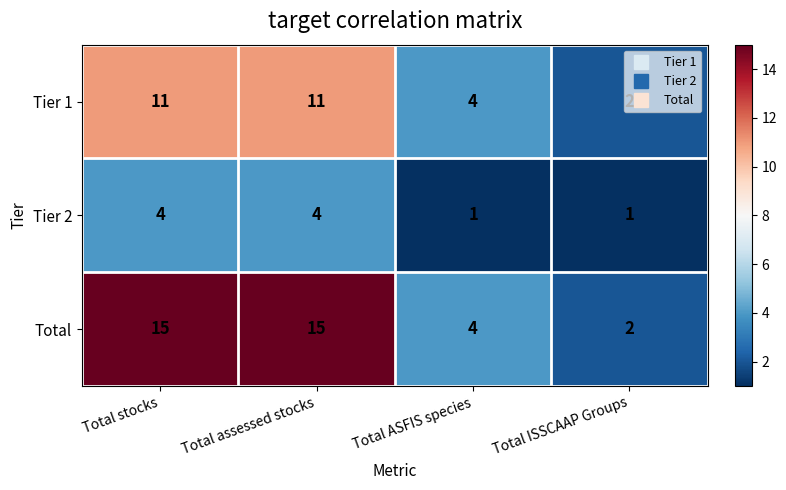

List the series in order of their peak value, lowest first.

Tier 2, Tier 1, Total